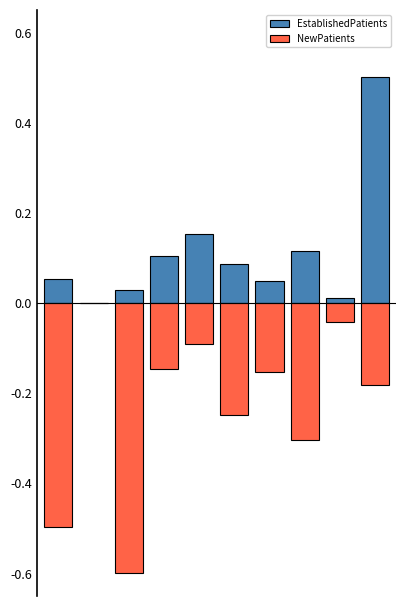

Where is NewPatients nearest to the value 0?

1